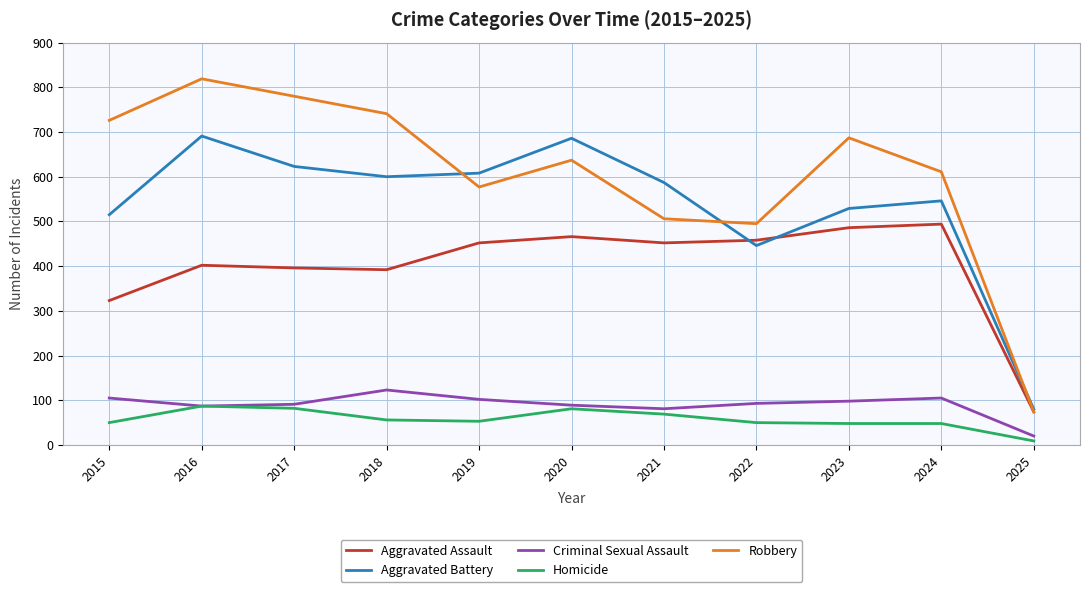

What is the spread (max minus min) of values at 2021?

518